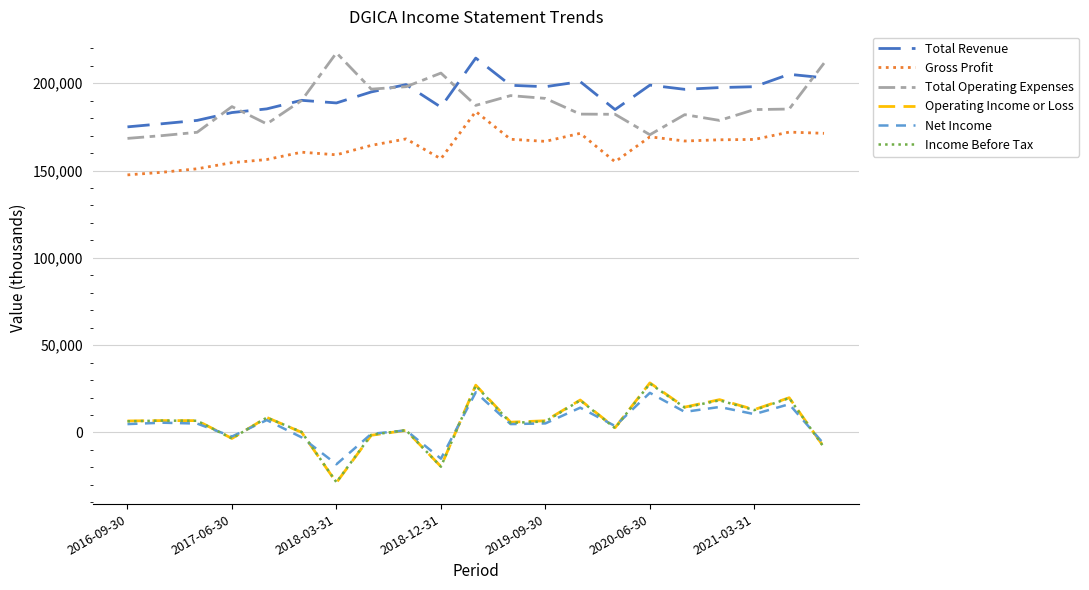

Which series has the largest range (max minus min)?

Operating Income or Loss